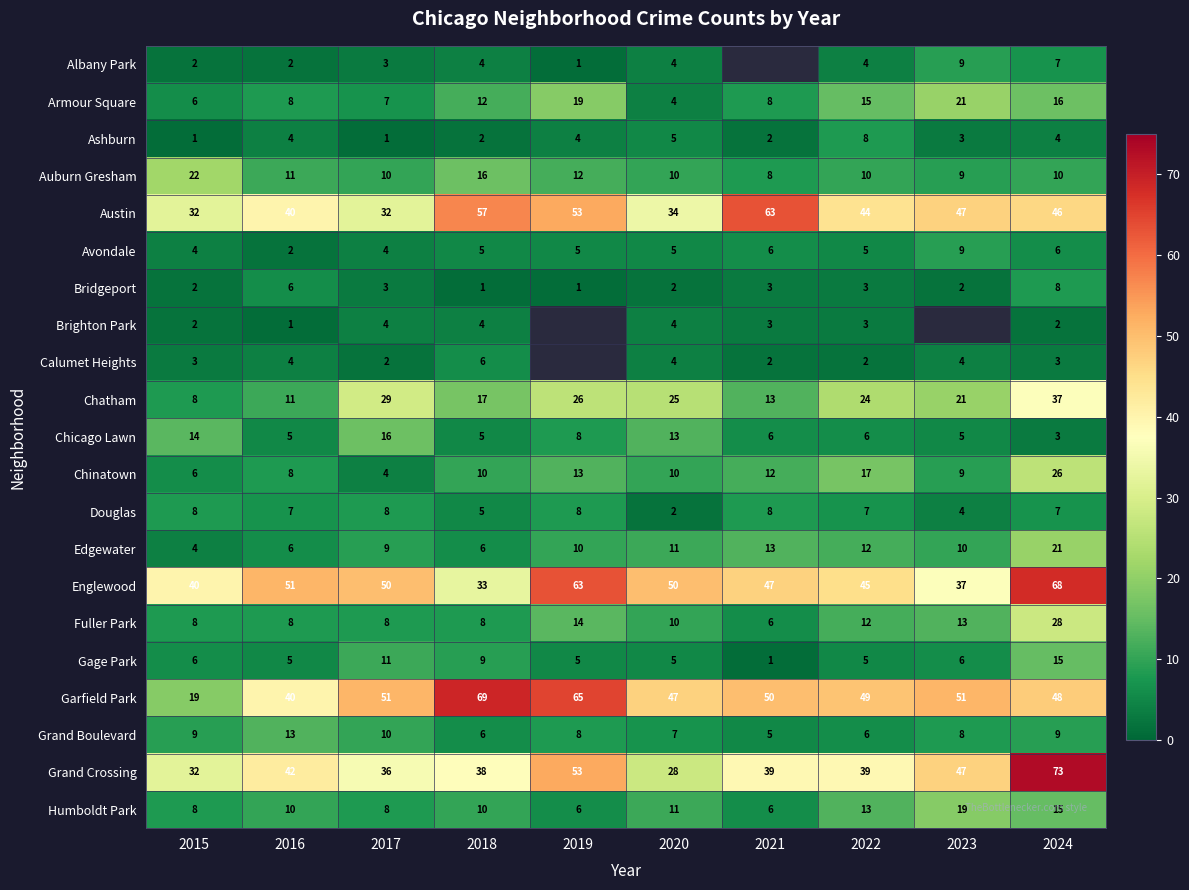

What is the smallest value displayed?

1.0